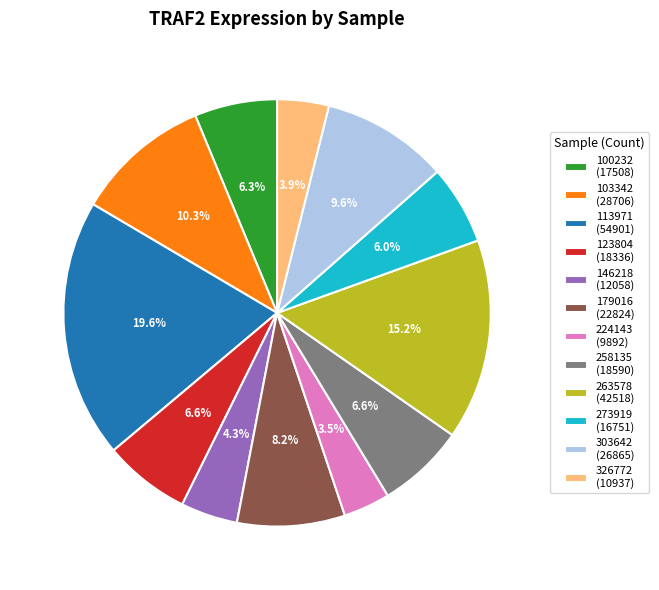

Approximately how many times larger is the value at 113971 (54901) compared to 100232 (17508)?

3.1